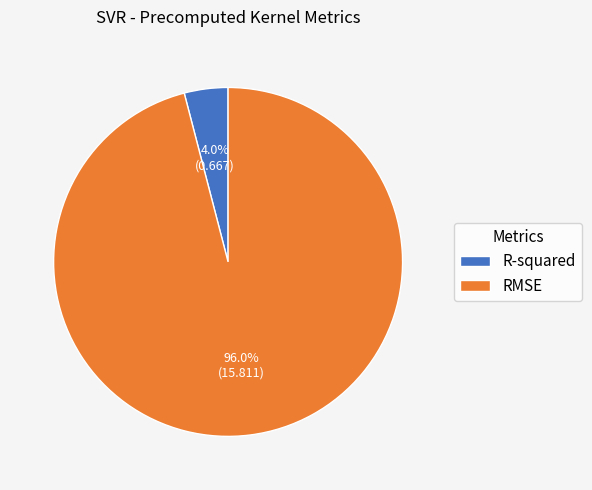

To the nearest percent, what is the combined percentage of RMSE and R-squared?

100%